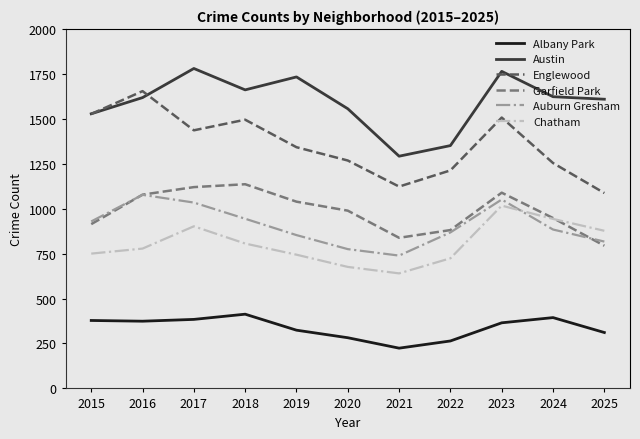

What is the difference between the highest and lowest values at 2023?

1399